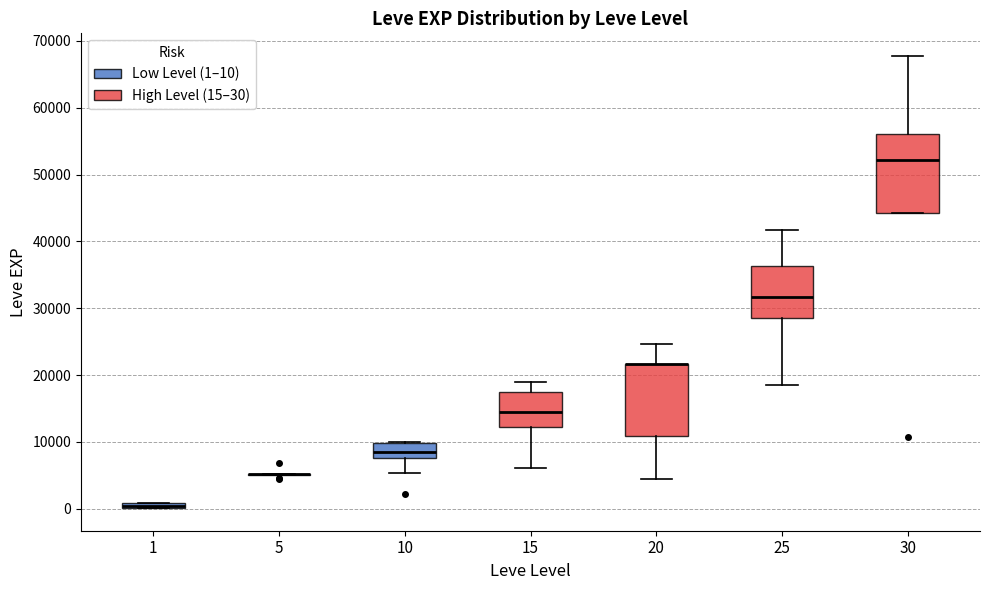

Which box is the tallest, from its lower edge to its upper edge?

30